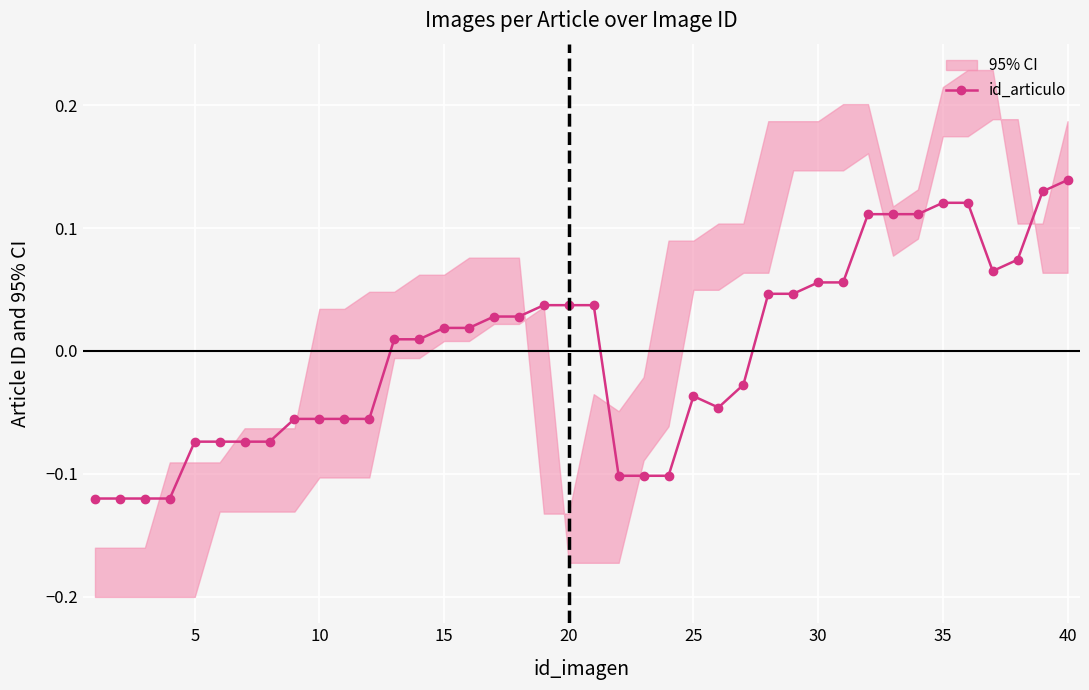

What is the change in value from 40 to 30?

+0.1